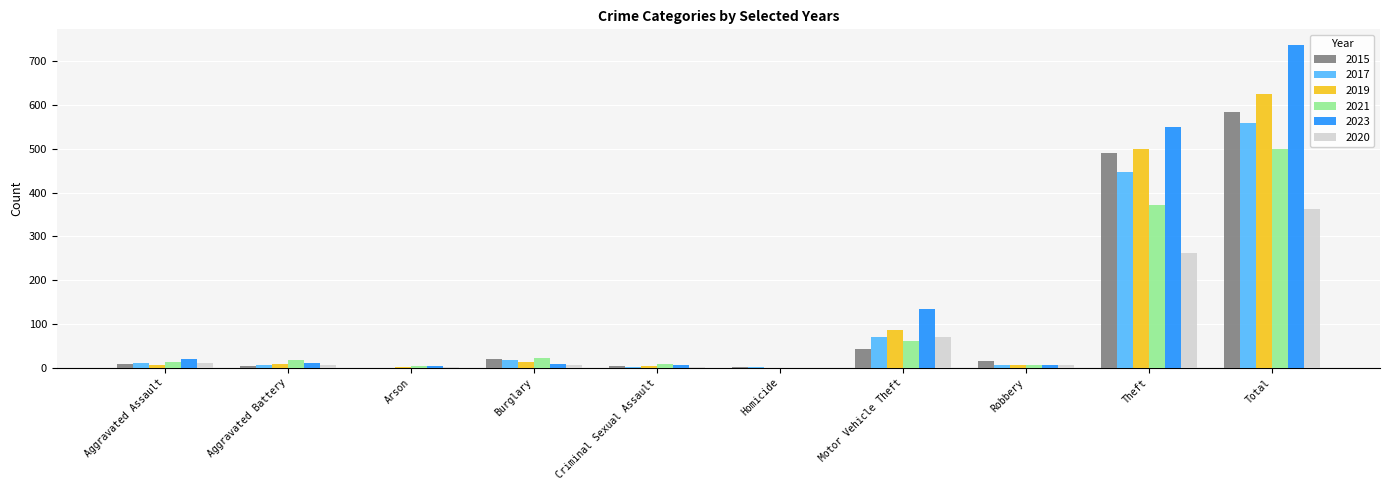

What is the sum of all 2019 values?

1248